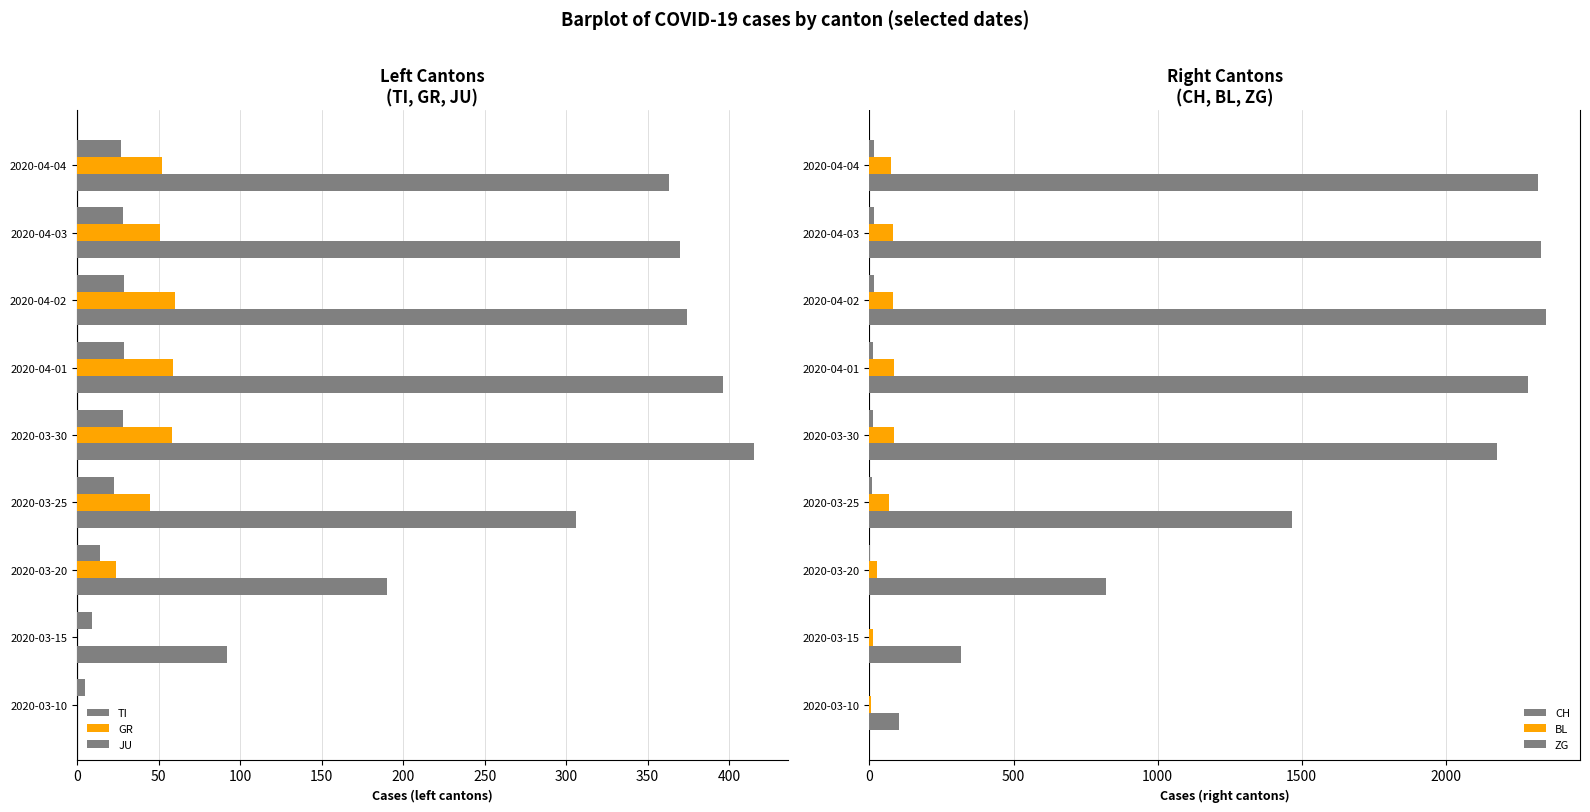

Which series has the largest total across all categories?

CH